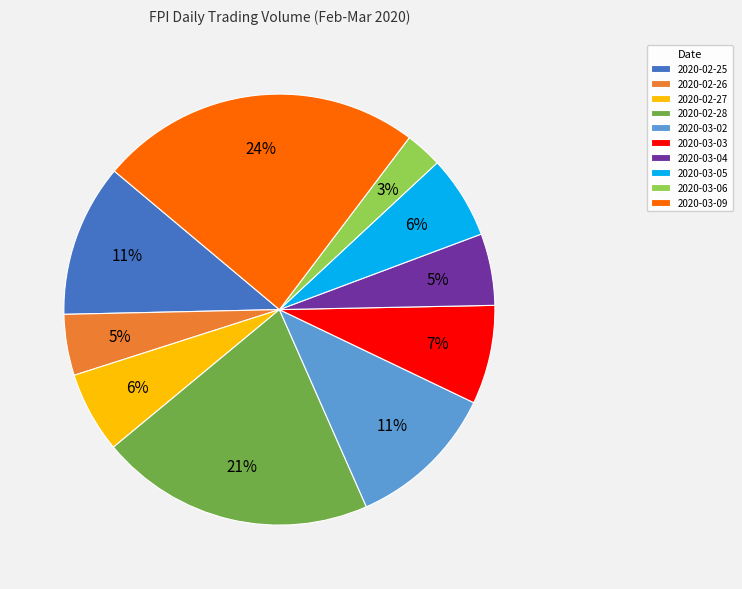

Does 2020-02-27 account for over 50% of the chart?

No